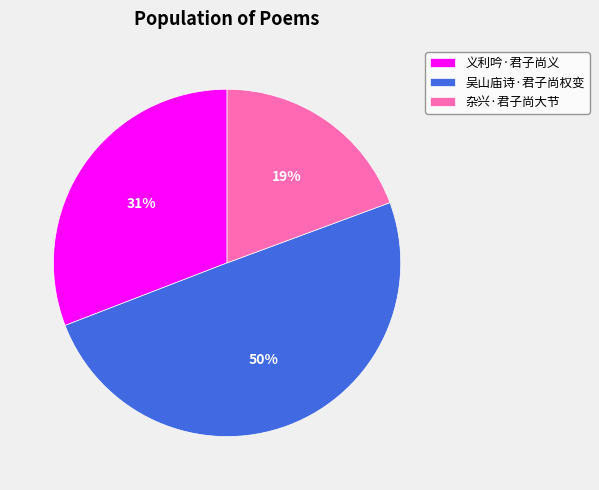

Is it true that 吴山庙诗·君子尚权变 is 43% of the pie?

False